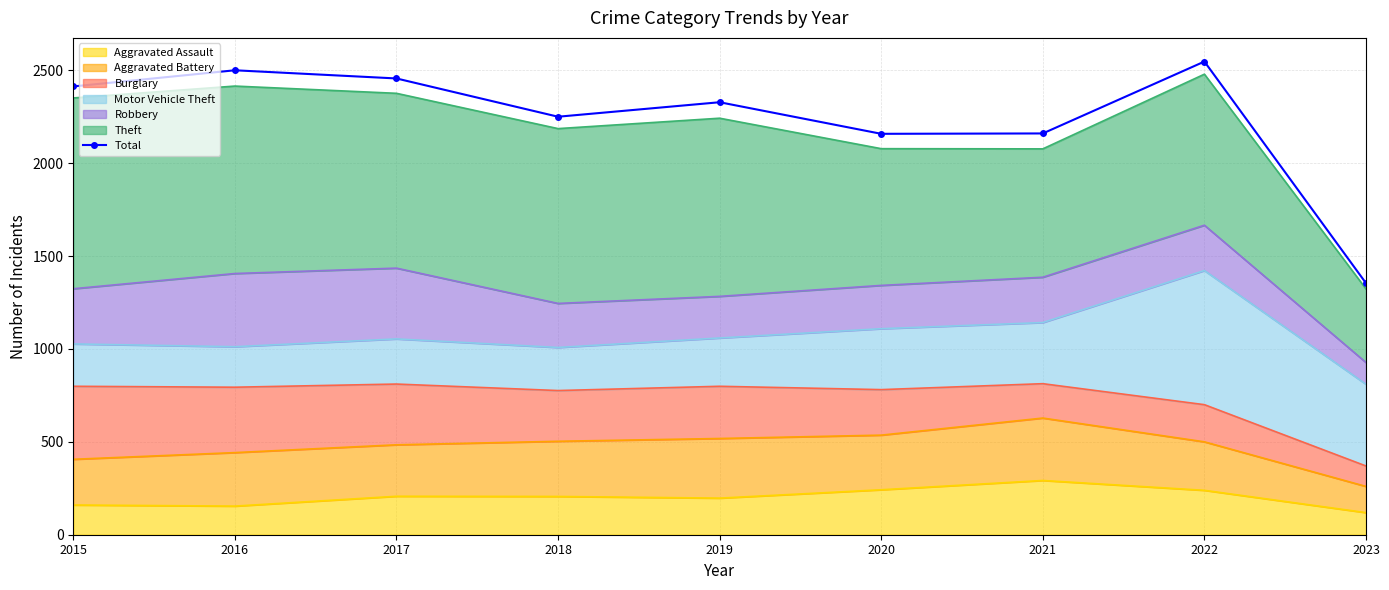

What is the difference between the values at 2017 and 2021?

296